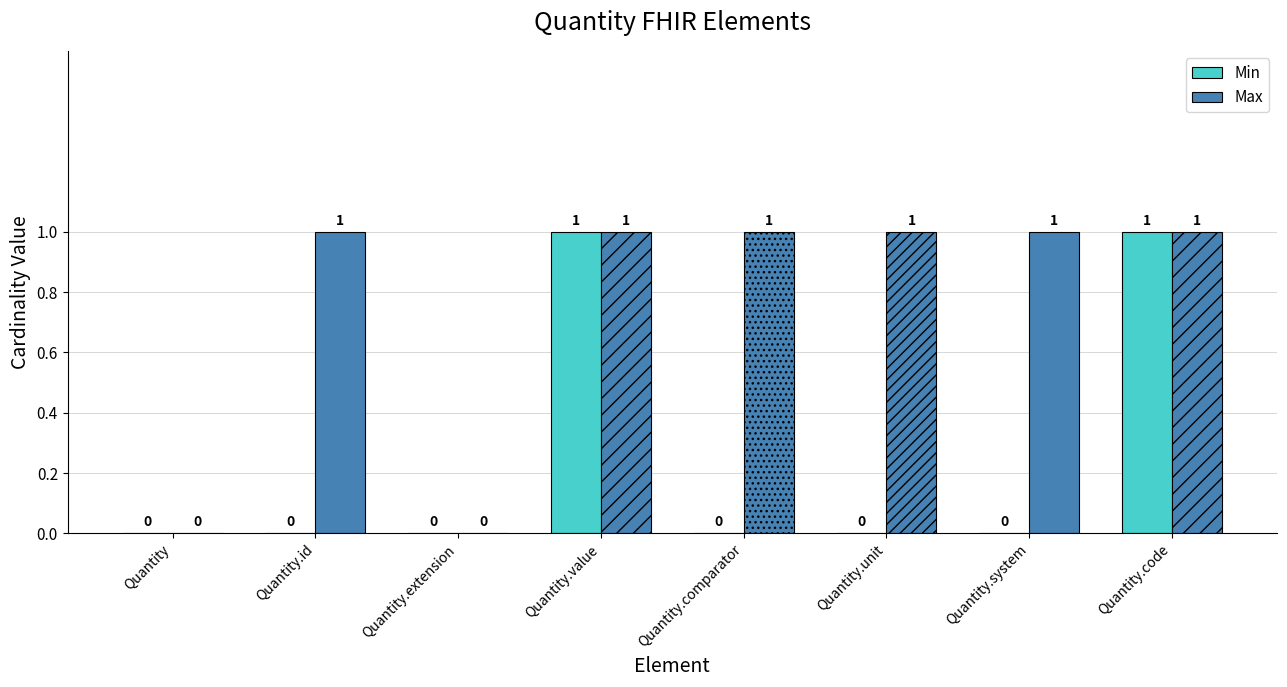

Which series changed the most between Quantity.id and Quantity.extension?

Max